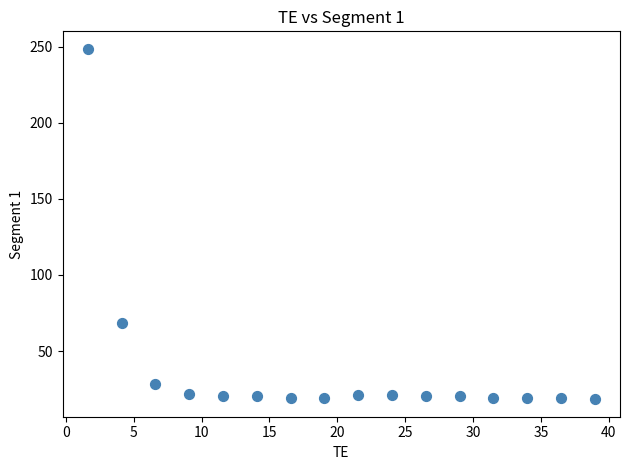

What is the range of Y values (max minus min)?

230.4